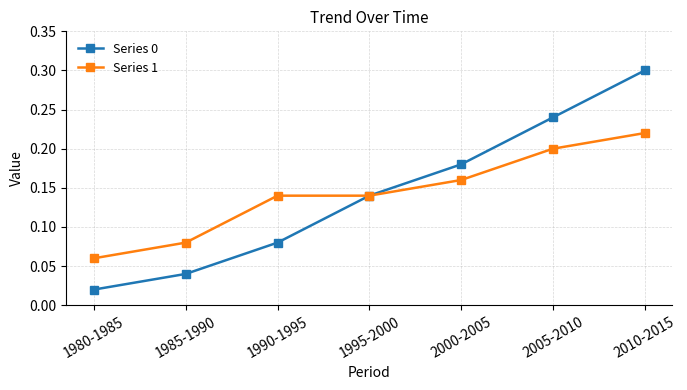

Count the number of data series in this chart.

2